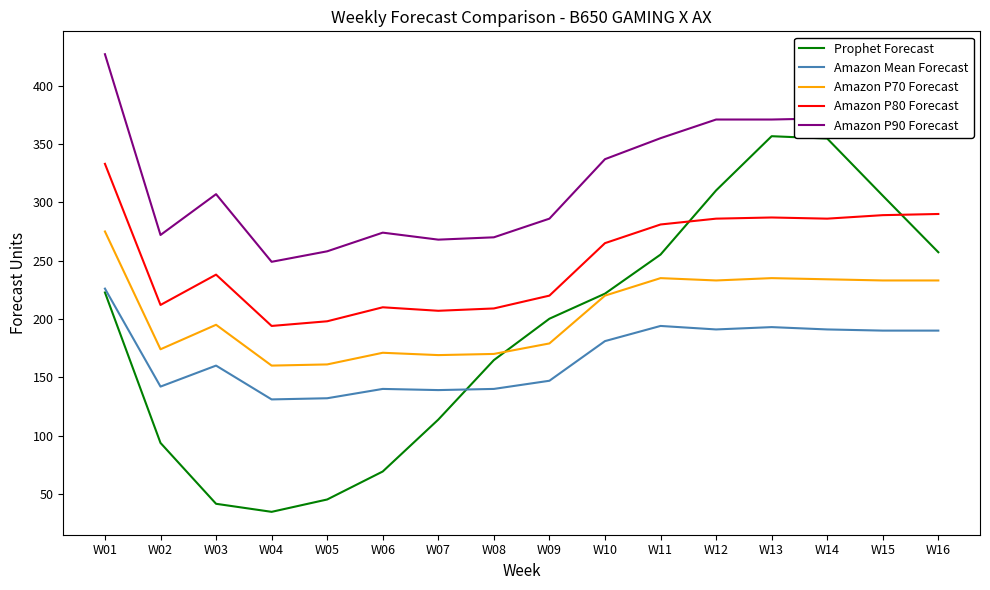

What is the sum of all Amazon P70 Forecast values?

3277.0